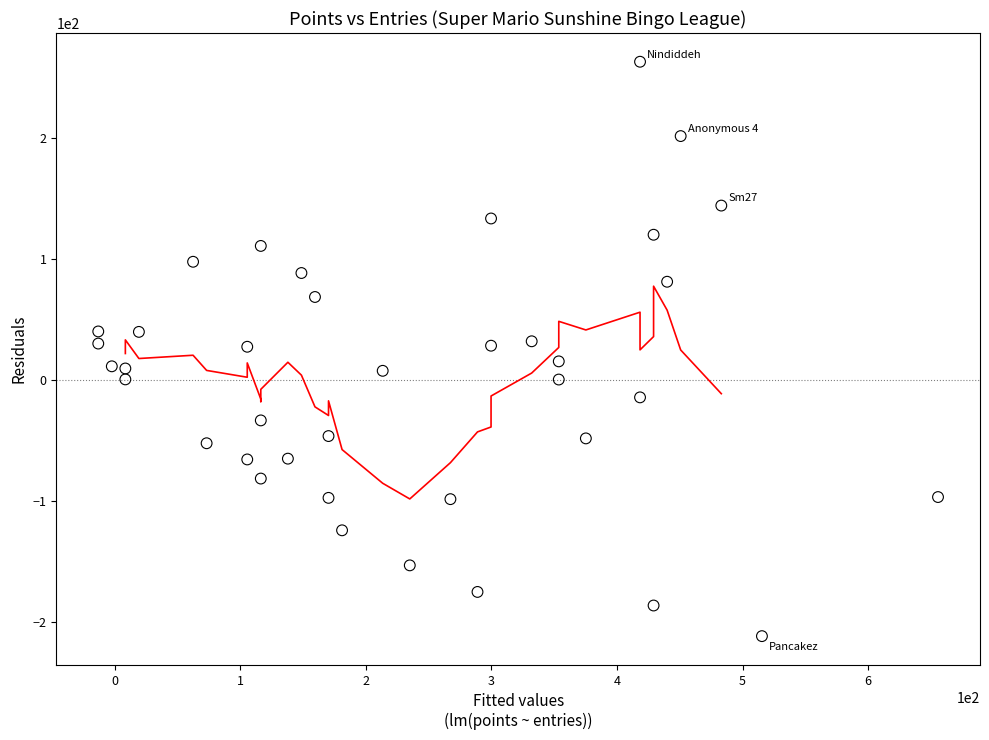

What is the range of Y values (max minus min)?

474.1